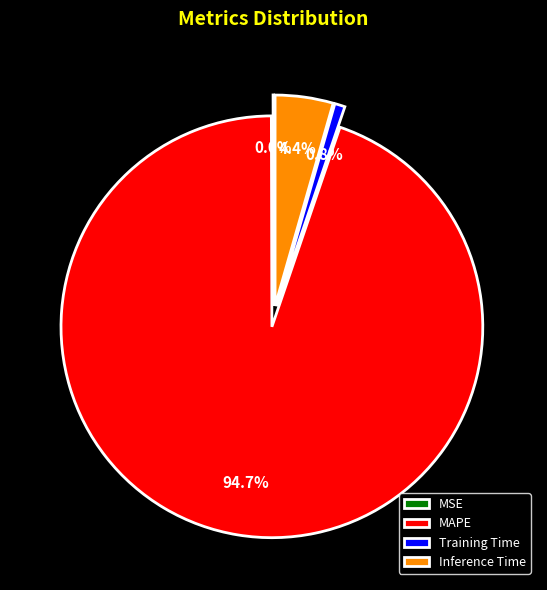

Do Inference Time and MAPE together represent more than half of the pie?

Yes